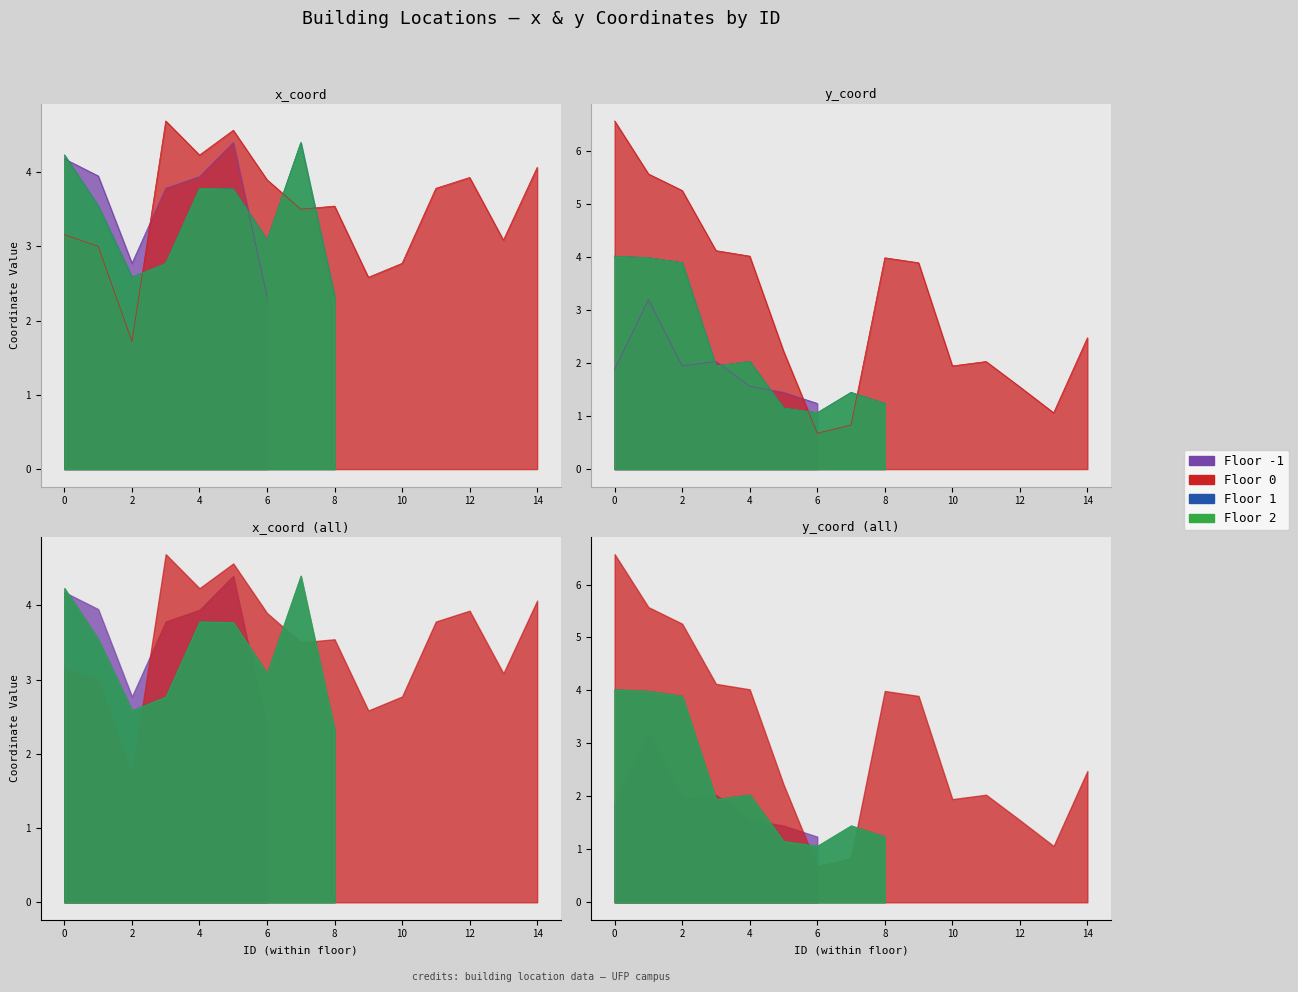

Reading left to right, list all the values displayed in this chart.

x_coord: 0=3.2	1=3.0	2=1.7	3=4.7	4=4.2	5=4.6	6=3.9	7=3.5	8=3.5	9=2.6	10=2.8	11=3.8	12=3.9	13=3.1	14=4.1	15=4.2	16=3.9	17=2.8	18=3.8	19=3.9	20=4.4	21=2.3	22=4.2	23=3.5	24=2.6	25=2.8	26=3.8	27=3.8	28=3.1	29=4.4	30=2.3	31=4.2	32=3.5	33=2.6	34=2.8	35=3.8	36=3.8	37=3.1	38=4.4	39=2.3
y_coord: 0=6.6	1=5.6	2=5.3	3=4.1	4=4.0	5=2.2	6=0.7	7=0.8	8=4.0	9=3.9	10=1.9	11=2.0	12=1.6	13=1.1	14=2.5	15=1.9	16=3.2	17=1.9	18=2.0	19=1.6	20=1.4	21=1.2	22=4.0	23=4.0	24=3.9	25=1.9	26=2.0	27=1.2	28=1.1	29=1.4	30=1.2	31=4.0	32=4.0	33=3.9	34=1.9	35=2.0	36=1.2	37=1.1	38=1.4	39=1.2